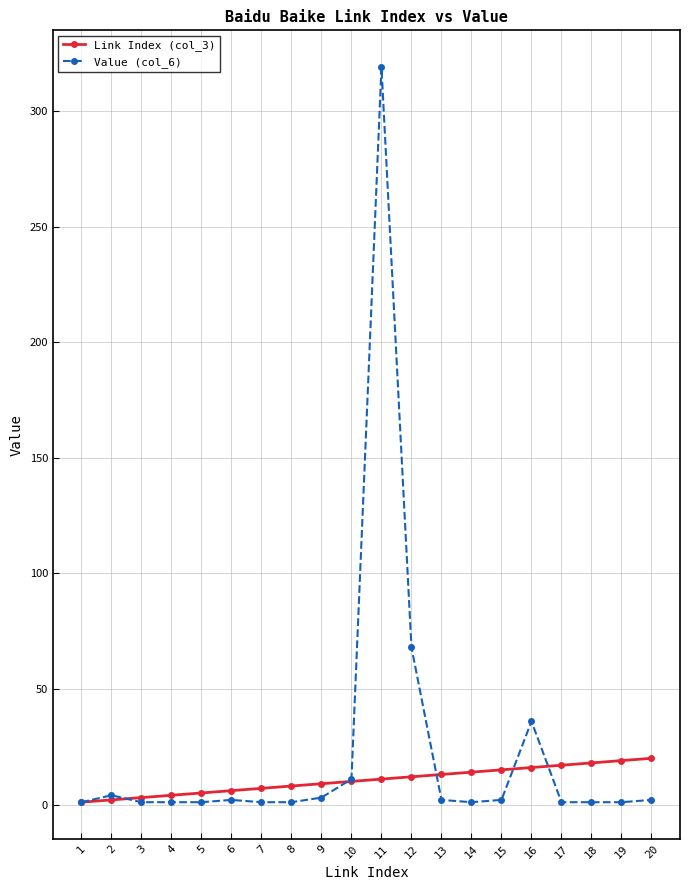

Which series changed the most between 2 and 9?

Link Index (col_3)